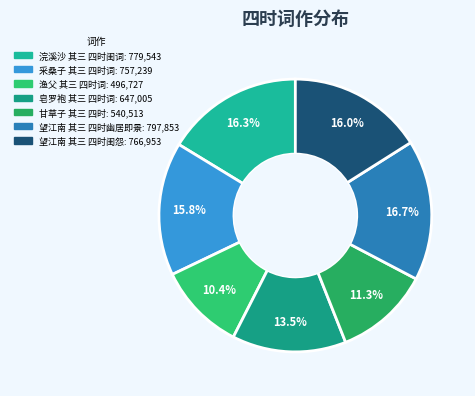

What is the total percentage of 渔父 其三 四时词 and 浣溪沙 其三 四时闺词?

26.7%